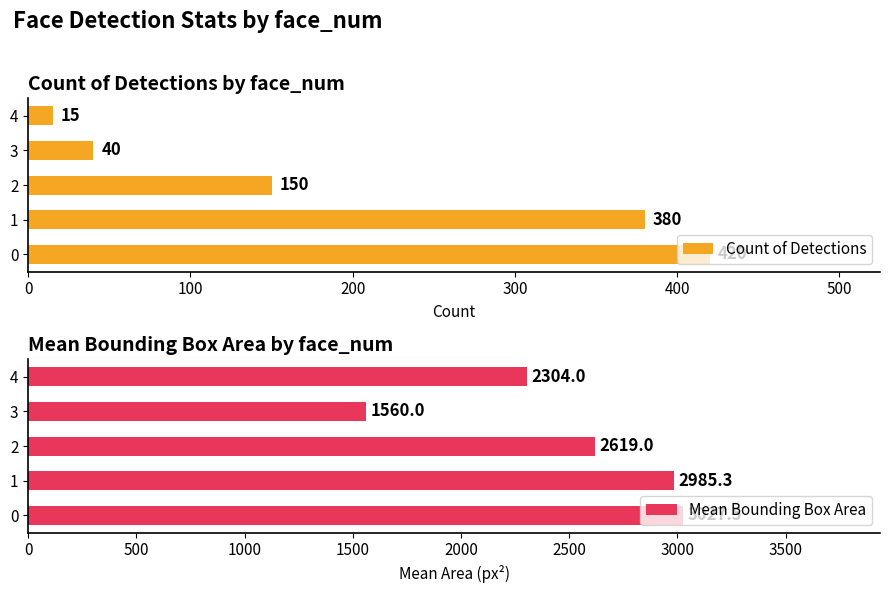

True or false: Count of Detections has a value of 40 at 3.

True